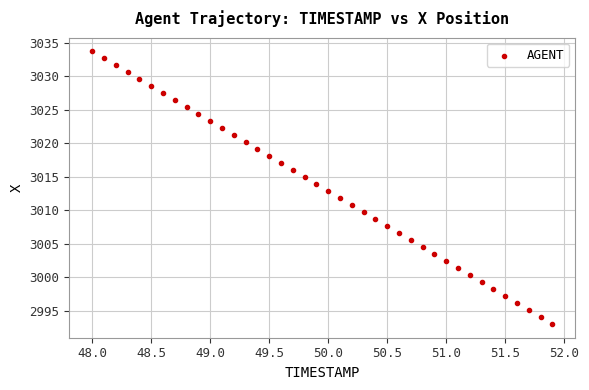

What is the range of Y values (max minus min)?

40.8